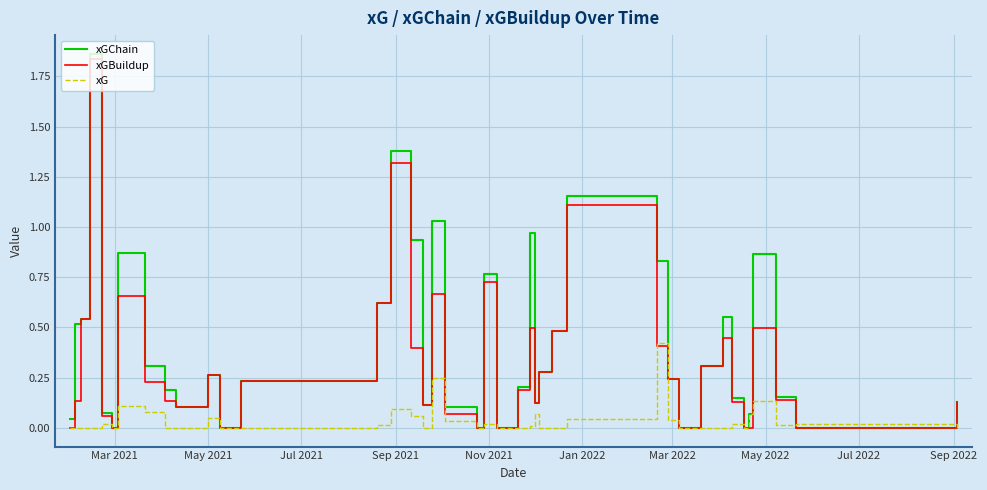

What are all the series names shown in the legend?

xGChain, xGBuildup, xG